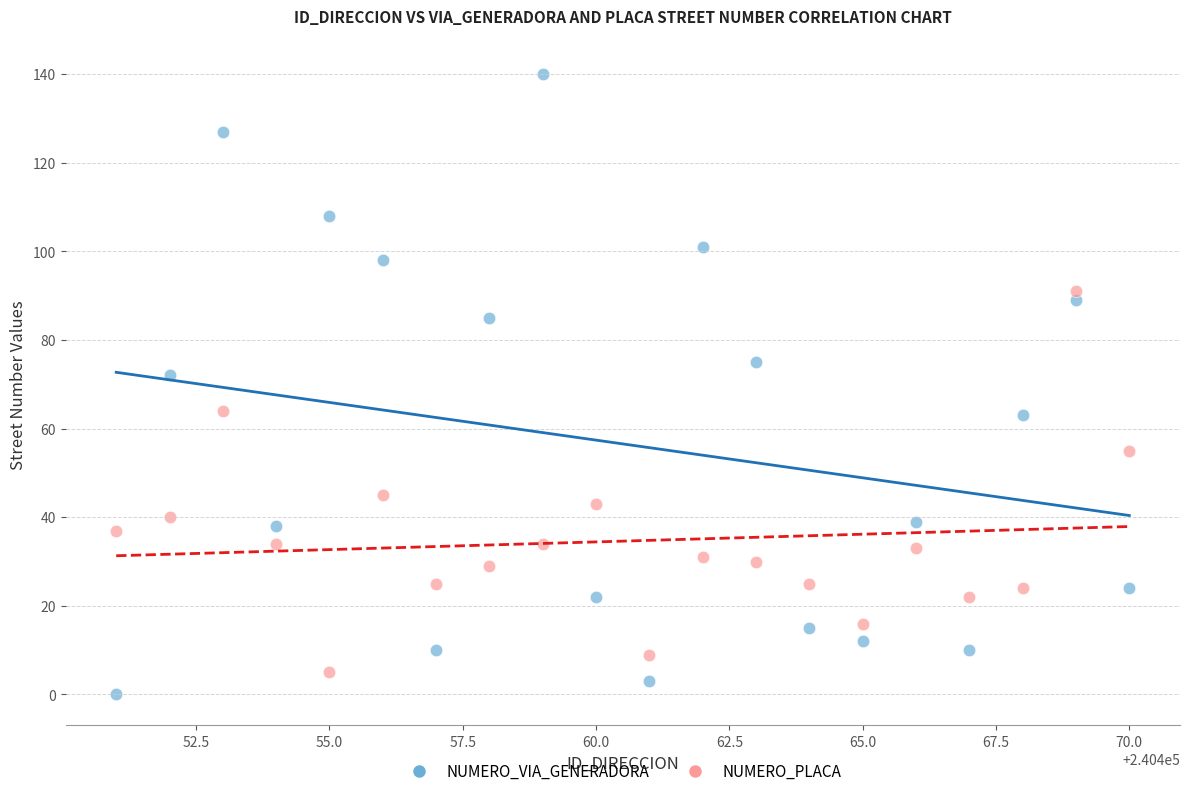

Which series contains the highest Y value?

NUMERO_VIA_GENERADORA